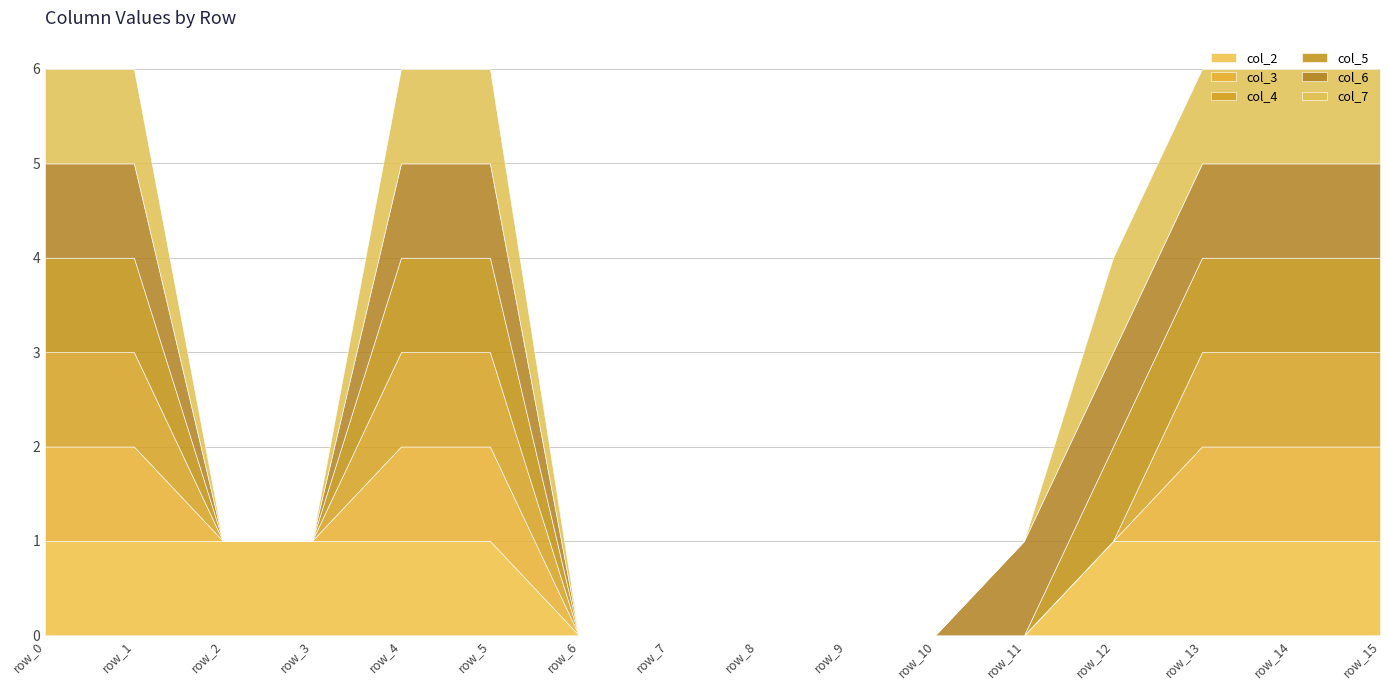

How many values in the col_7 series are below 1?

8